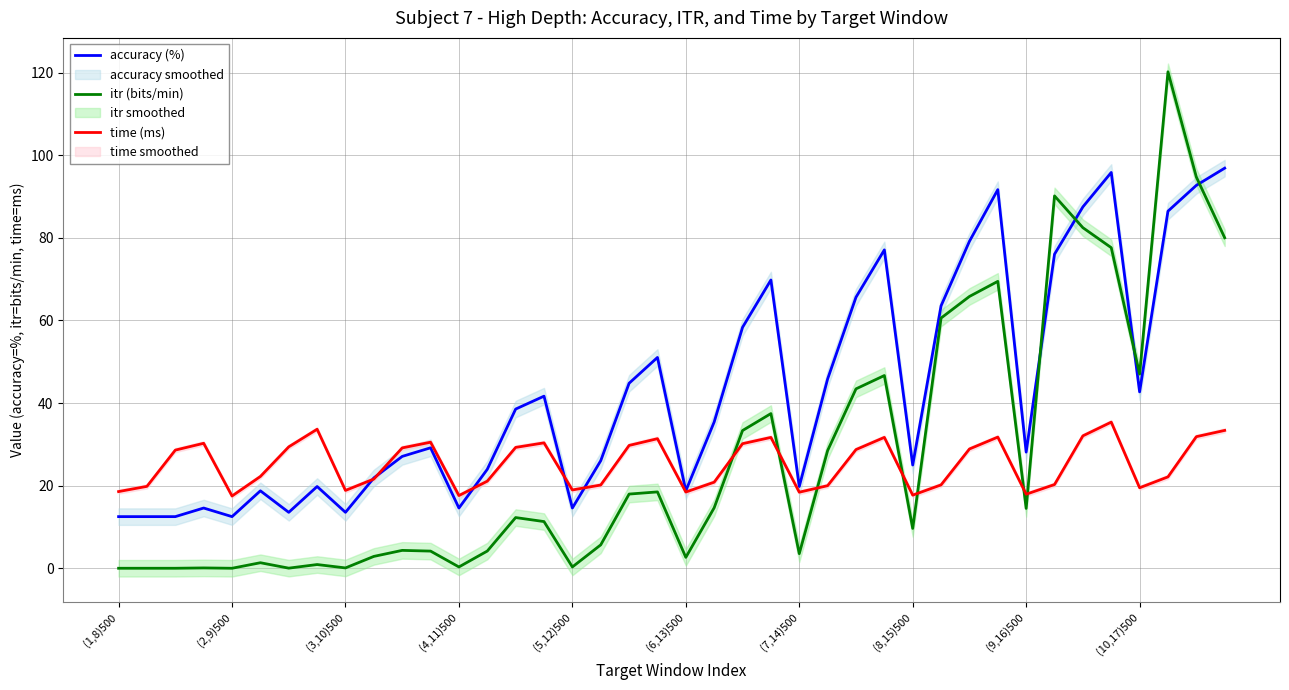

Count the number of data series in this chart.

3